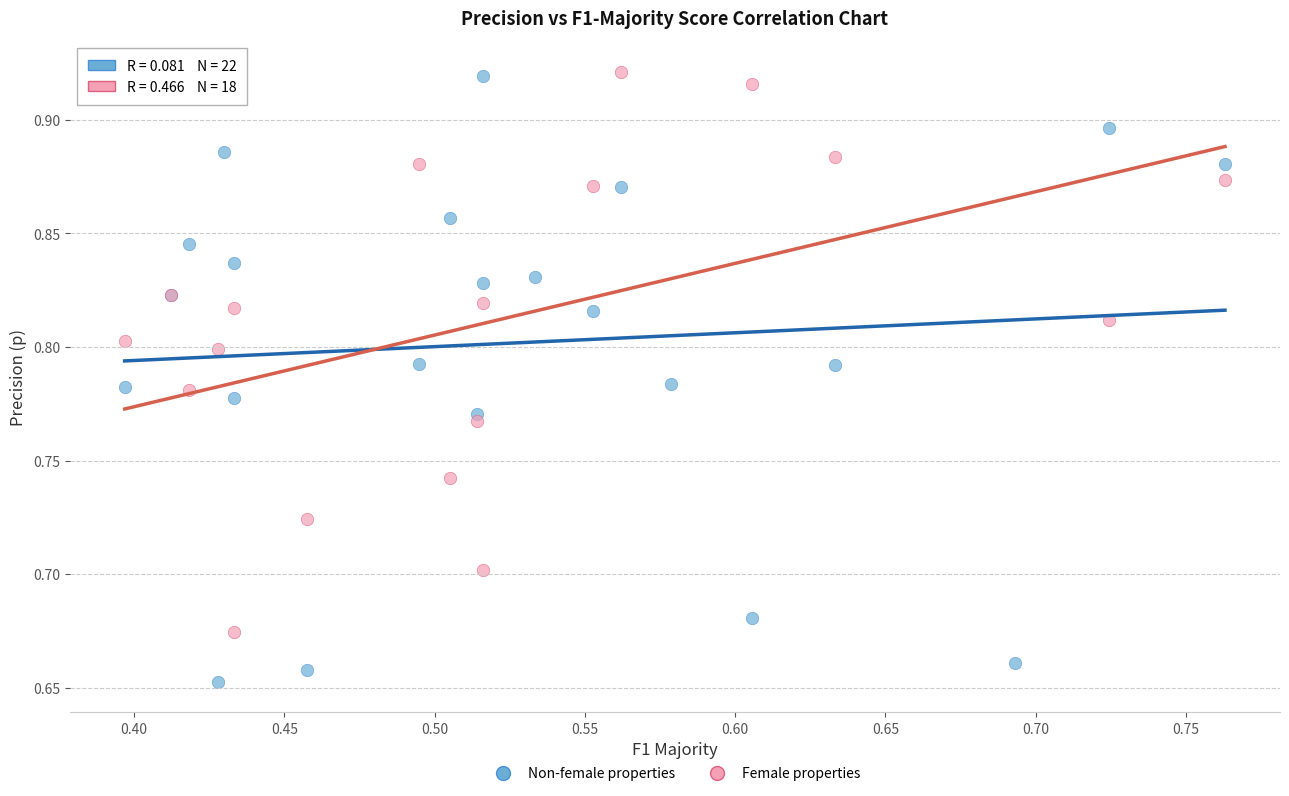

What are all the series names shown in the legend?

Non-female properties, Female properties